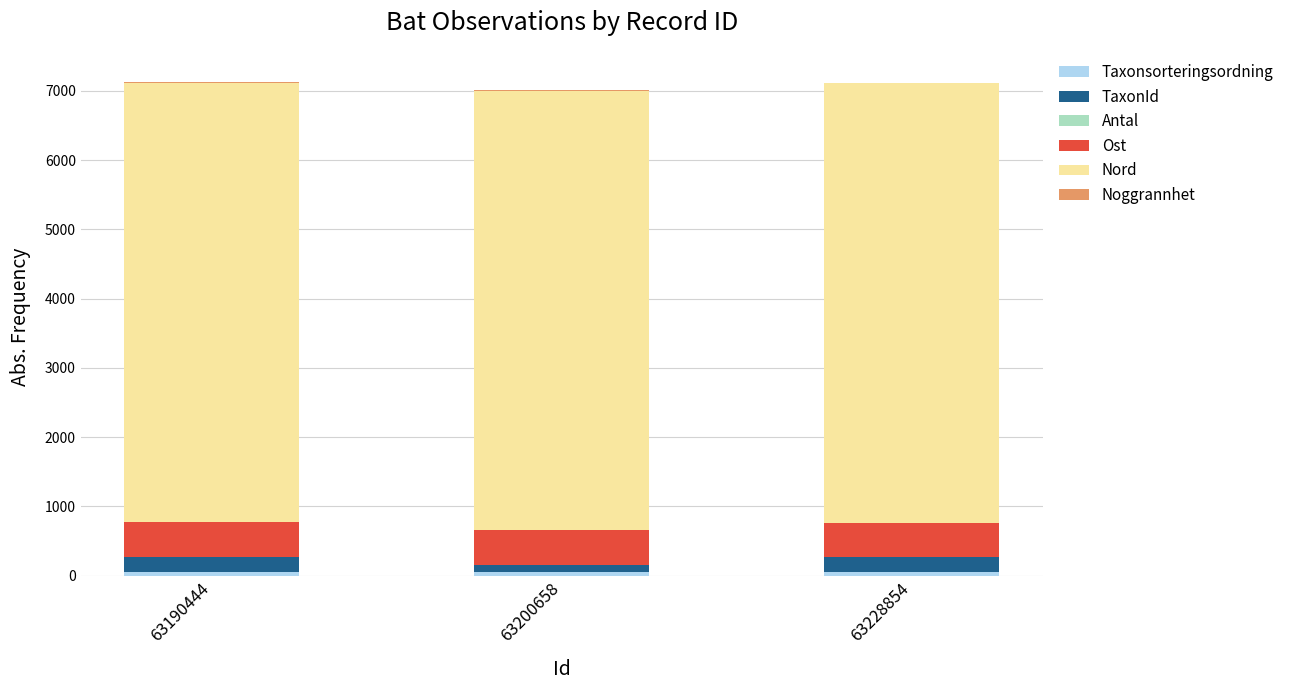

The value of Ost at 63200658 is 503.5. True or false?

True